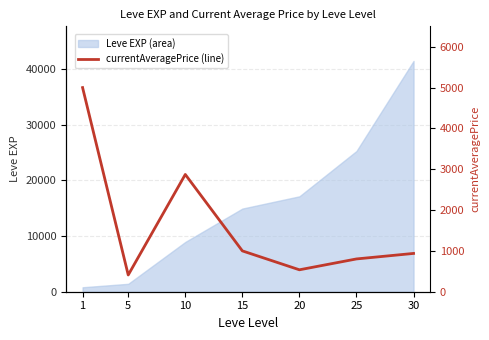

How many points are higher than both their immediate neighbors (excluding endpoints)?

1